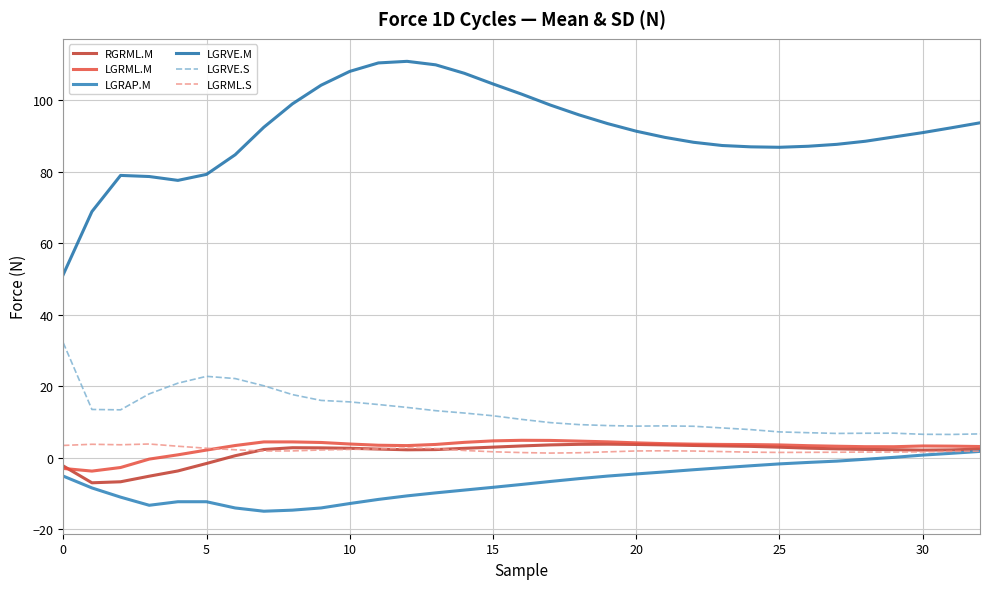

How many interior local valleys does the RGRML.M series have?

3